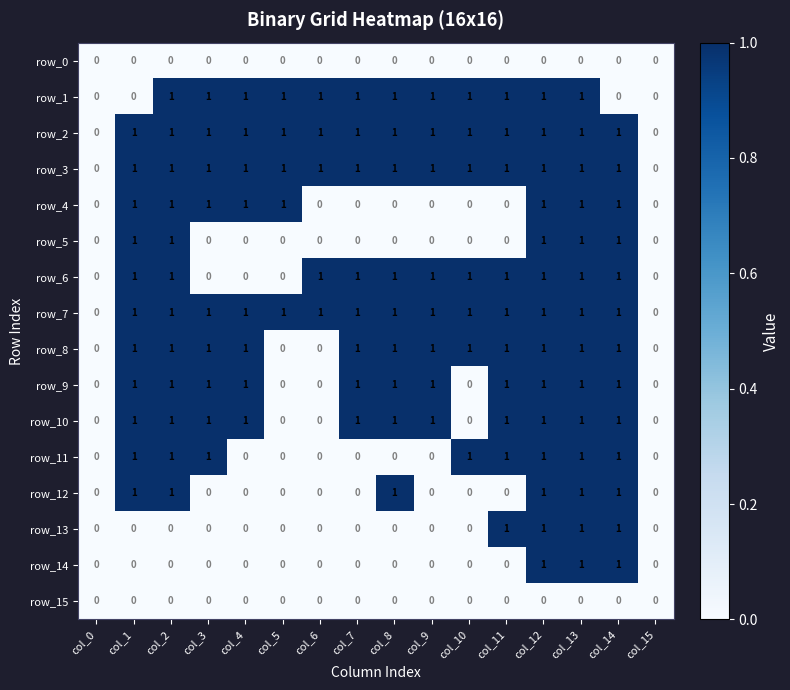

Reading left to right, what are all the values shown in this chart?

row_0: 0	0	0	0	0	0	0	0	0	0	0	0	0	0	0	0
row_1: 0	0	1	1	1	1	1	1	1	1	1	1	1	1	0	0
row_2: 0	1	1	1	1	1	1	1	1	1	1	1	1	1	1	0
row_3: 0	1	1	1	1	1	1	1	1	1	1	1	1	1	1	0
row_4: 0	1	1	1	1	1	0	0	0	0	0	0	1	1	1	0
row_5: 0	1	1	0	0	0	0	0	0	0	0	0	1	1	1	0
row_6: 0	1	1	0	0	0	1	1	1	1	1	1	1	1	1	0
row_7: 0	1	1	1	1	1	1	1	1	1	1	1	1	1	1	0
row_8: 0	1	1	1	1	0	0	1	1	1	1	1	1	1	1	0
row_9: 0	1	1	1	1	0	0	1	1	1	0	1	1	1	1	0
row_10: 0	1	1	1	1	0	0	1	1	1	0	1	1	1	1	0
row_11: 0	1	1	1	0	0	0	0	0	0	1	1	1	1	1	0
row_12: 0	1	1	0	0	0	0	0	1	0	0	0	1	1	1	0
row_13: 0	0	0	0	0	0	0	0	0	0	0	1	1	1	1	0
row_14: 0	0	0	0	0	0	0	0	0	0	0	0	1	1	1	0
row_15: 0	0	0	0	0	0	0	0	0	0	0	0	0	0	0	0